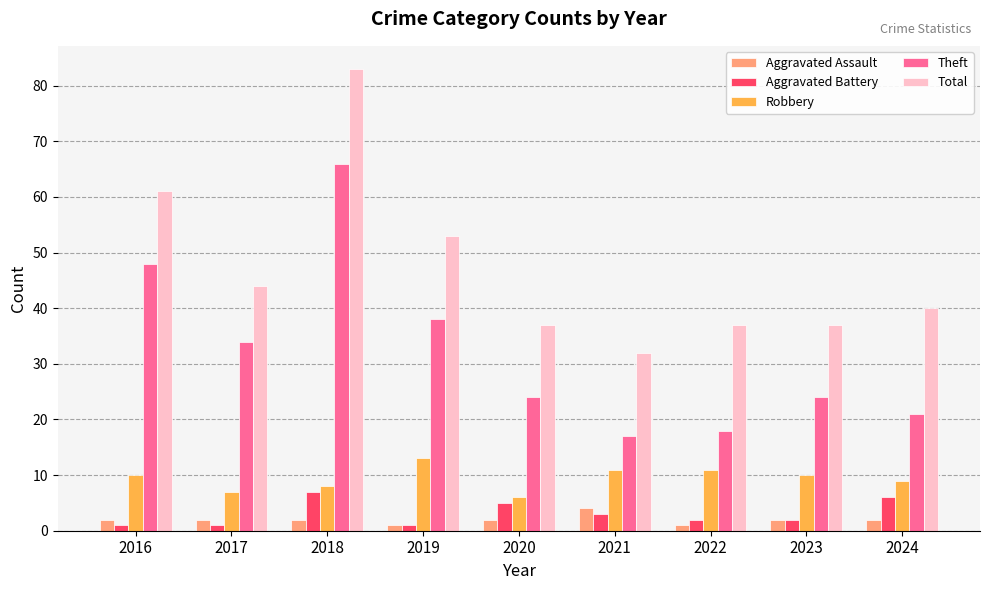

How many series are shown in this chart?

5